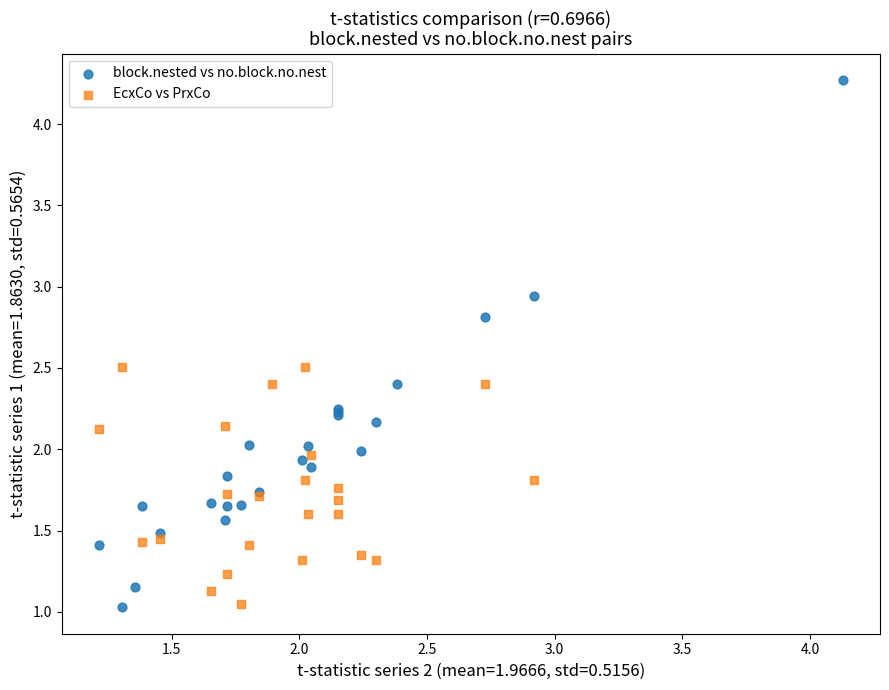

Which series has the widest spread of Y values?

block.nested vs no.block.no.nest